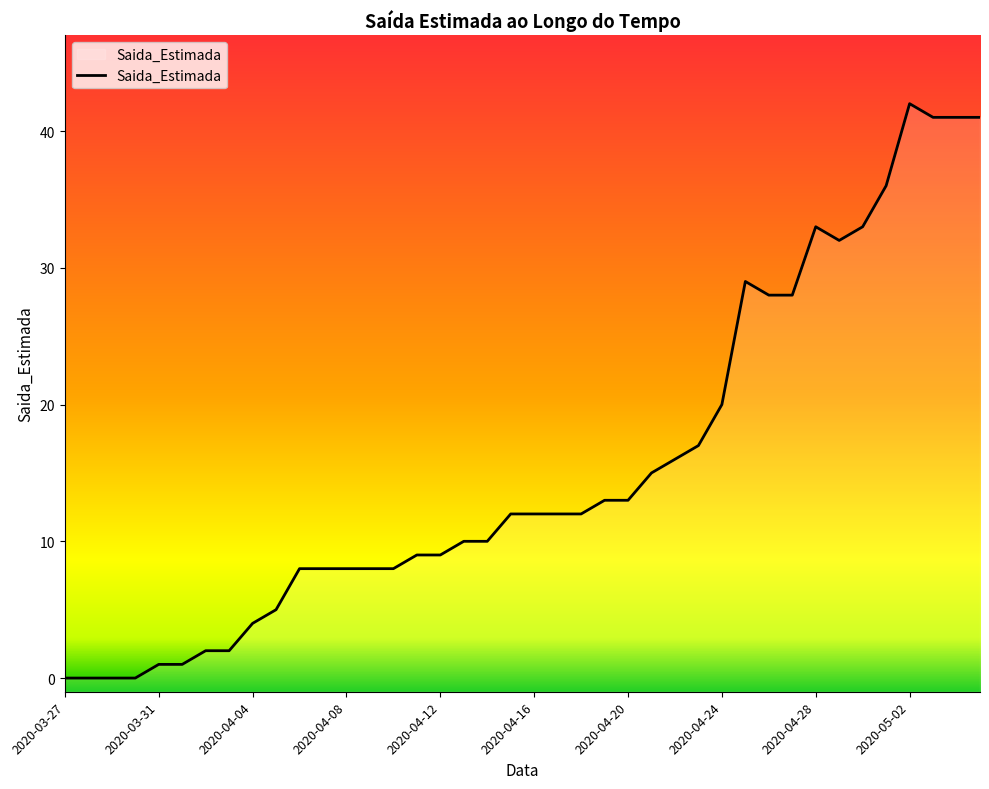

How many points are lower than both their immediate neighbors (excluding endpoints)?

1